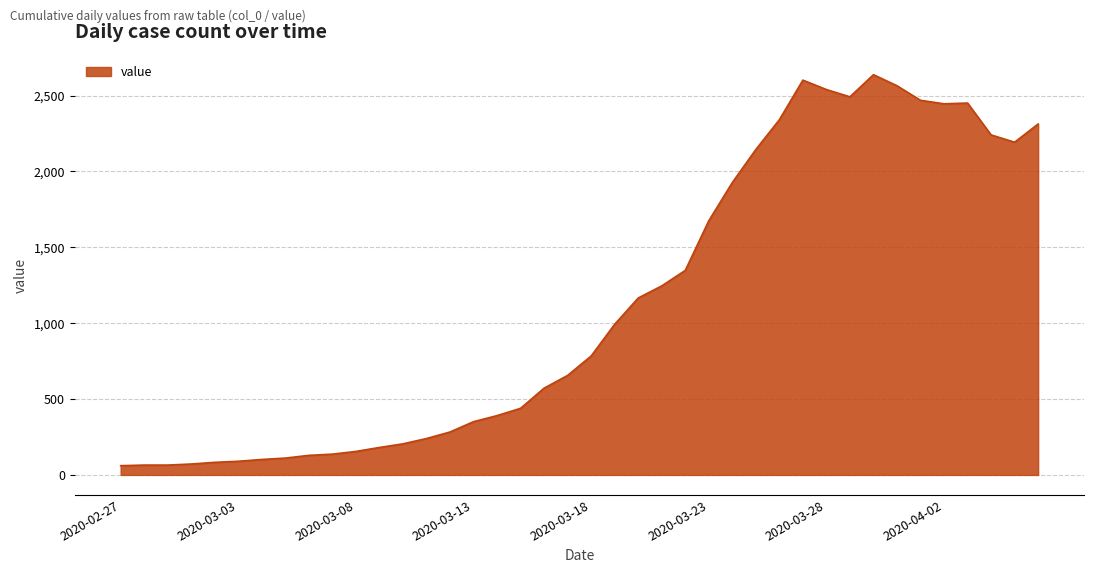

How many categories are shown in the chart?

40